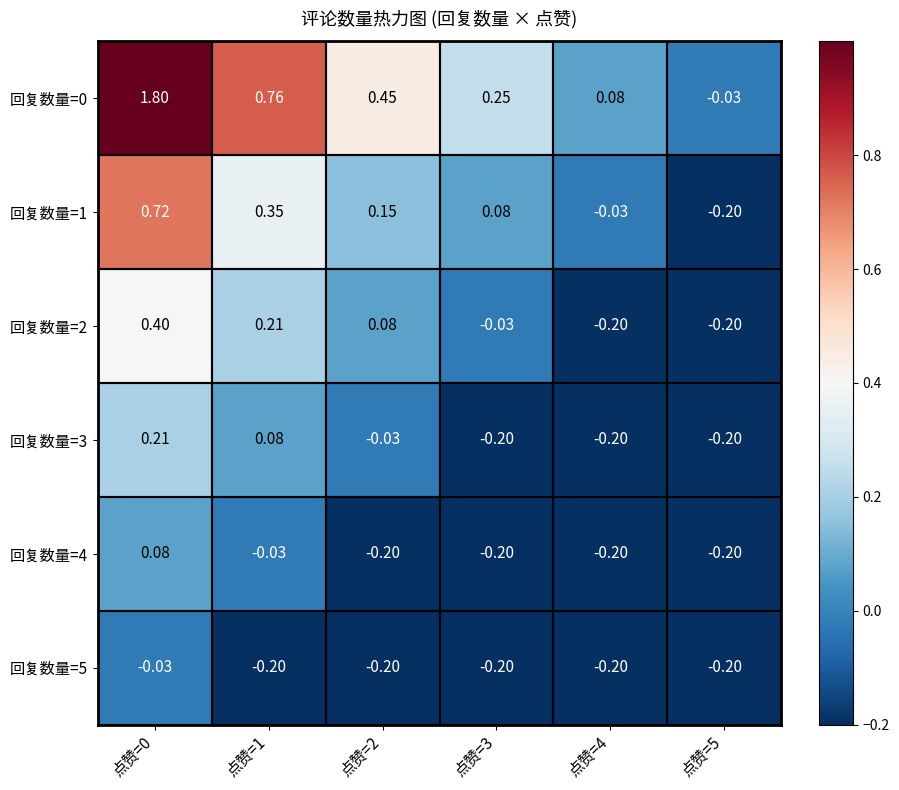

Is the value of 回复数量=0 at 点赞=3 greater than the value of 回复数量=3 at 点赞=5?

Yes